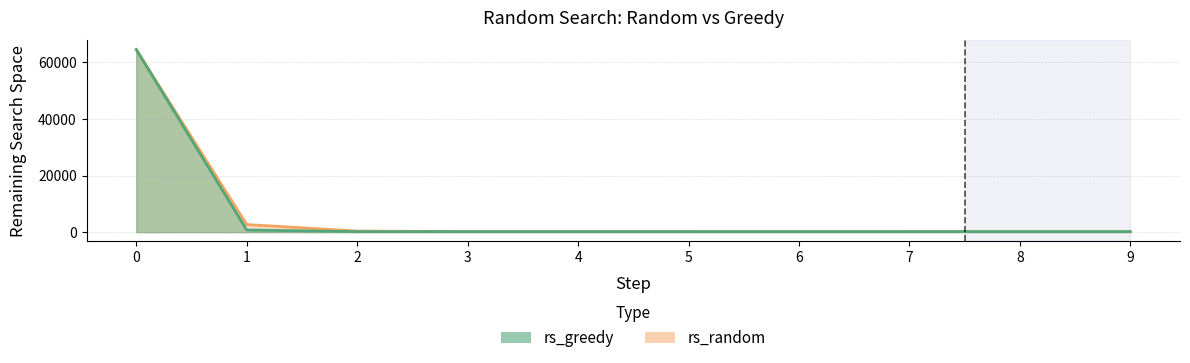

True or false: rs_greedy and rs_random intersect in this chart.

False